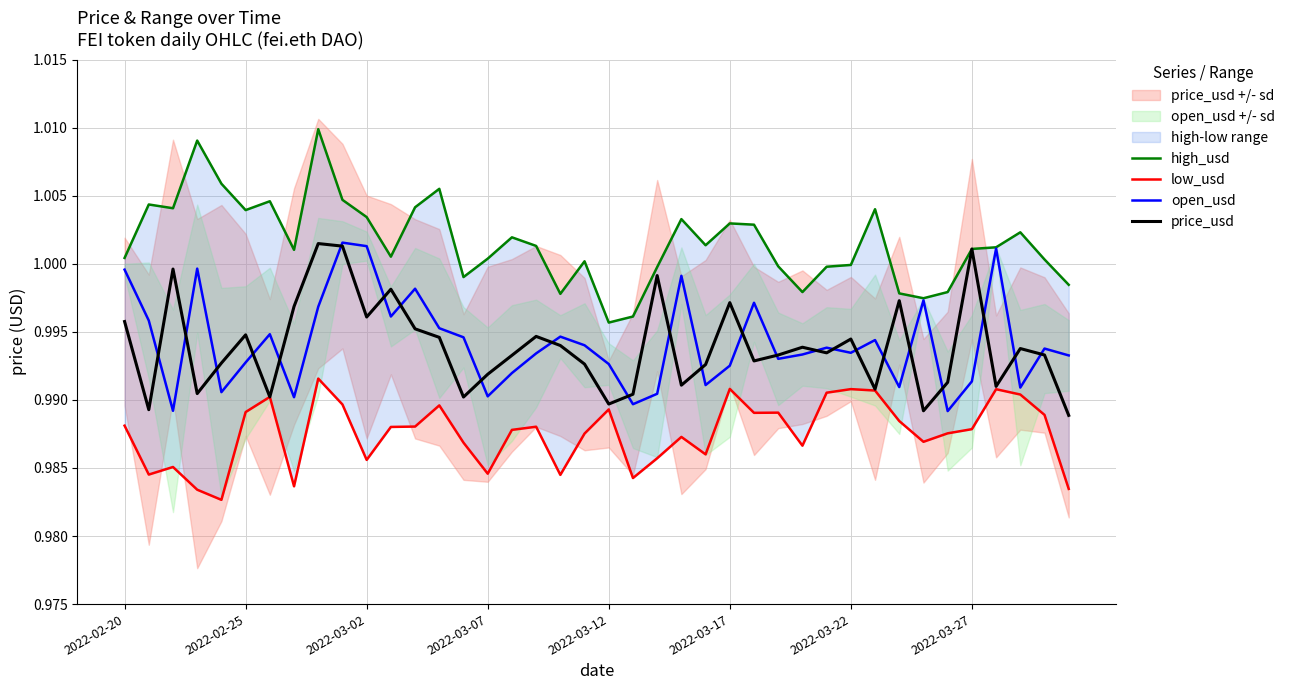

How many interior local peaks does the price_usd series have?

12